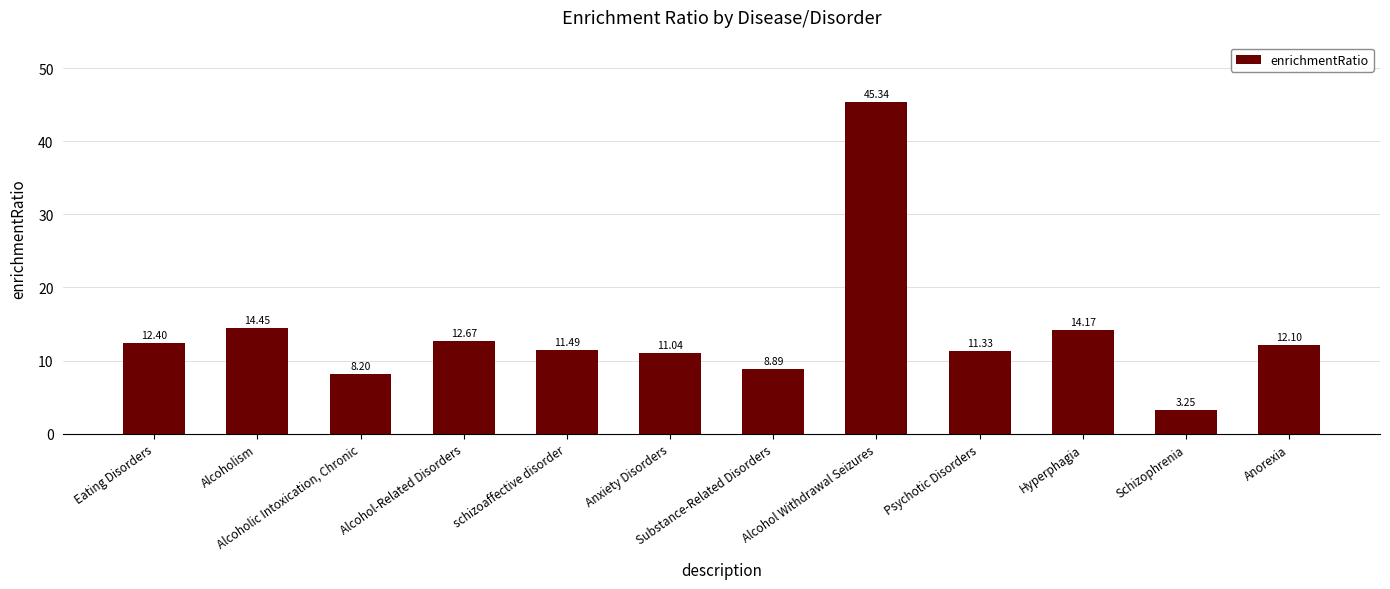

What is the maximum value shown in the chart?

45.3